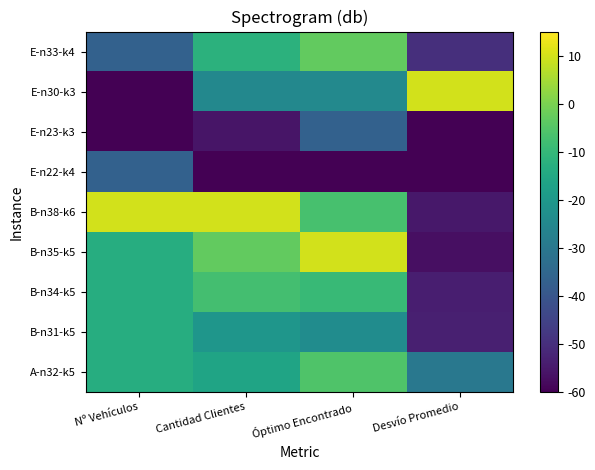

Reading left to right, extract all data points from this chart.

A-n32-k5: Nº Vehículos=-13.3	Cantidad Clientes=-16.2	Óptimo Encontrado=-5.6	Desvío Promedio=-29.9
B-n31-k5: Nº Vehículos=-13.3	Cantidad Clientes=-20.6	Óptimo Encontrado=-23.5	Desvío Promedio=-53.3
B-n34-k5: Nº Vehículos=-13.3	Cantidad Clientes=-7.5	Óptimo Encontrado=-9.5	Desvío Promedio=-53.8
B-n35-k5: Nº Vehículos=-13.3	Cantidad Clientes=-3.1	Óptimo Encontrado=10.0	Desvío Promedio=-56.8
B-n38-k6: Nº Vehículos=10.0	Cantidad Clientes=10.0	Óptimo Encontrado=-6.8	Desvío Promedio=-55.1
E-n22-k4: Nº Vehículos=-36.7	Cantidad Clientes=-60.0	Óptimo Encontrado=-60.0	Desvío Promedio=-60.0
E-n23-k3: Nº Vehículos=-60.0	Cantidad Clientes=-55.6	Óptimo Encontrado=-36.8	Desvío Promedio=-59.7
E-n30-k3: Nº Vehículos=-60.0	Cantidad Clientes=-25.0	Óptimo Encontrado=-24.8	Desvío Promedio=10.0
E-n33-k4: Nº Vehículos=-36.7	Cantidad Clientes=-11.9	Óptimo Encontrado=-3.0	Desvío Promedio=-49.7